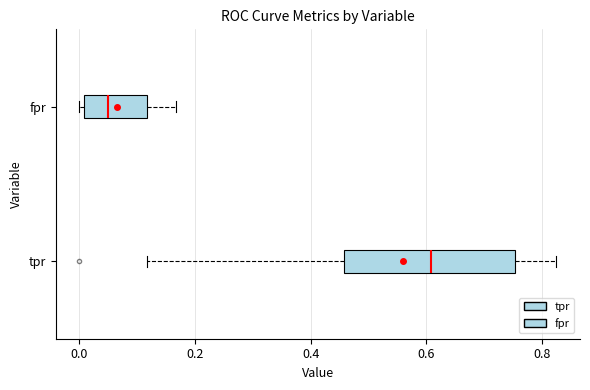

Which box's median line is the furthest to the right?

tpr